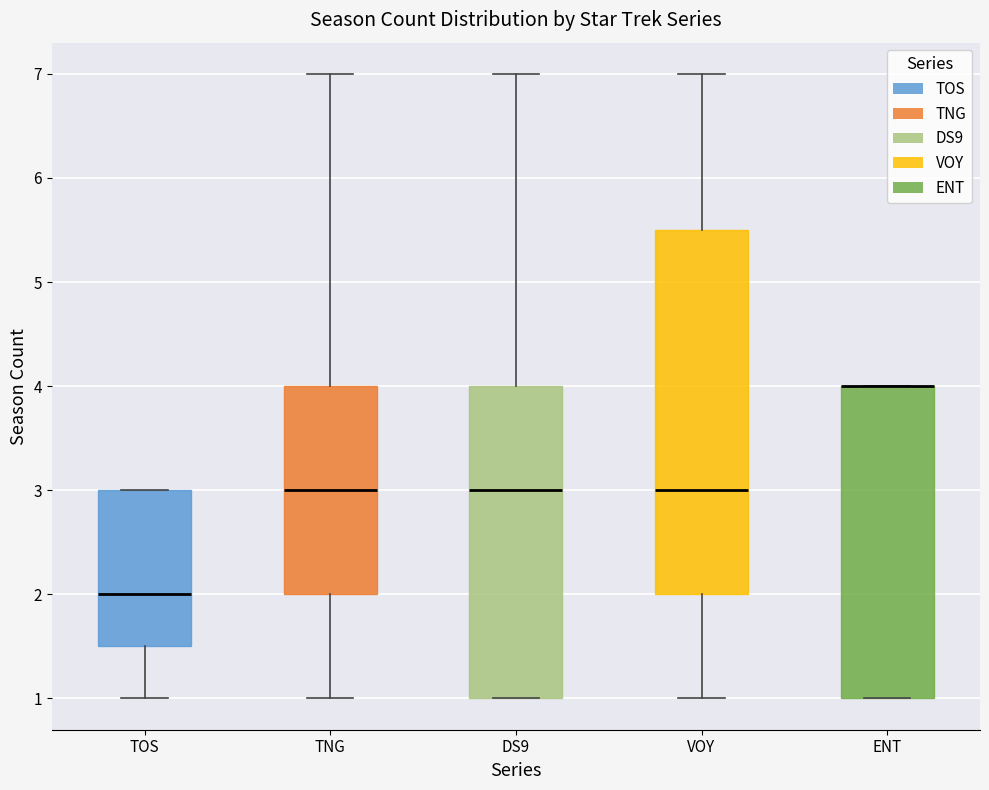

Reading left to right, transcribe this box plot: for each box, give where its median line is, the range the box spans, and where its two whiskers end, as read against the y-axis. The values are not printed on the chart, so give them approximately, as read against the axis.

TOS: median 2.0, box 1.5 to 3.0, whiskers 1.0 to 3.0
TNG: median 3.0, box 2.0 to 4.0, whiskers 1.0 to 7.0
DS9: median 3.0, box 1.0 to 4.0, whiskers 1.0 to 7.0
VOY: median 3.0, box 2.0 to 5.5, whiskers 1.0 to 7.0
ENT: median 4.0 (drawn on the box's upper edge), box 1.0 to 4.0, whiskers 1.0 to 4.0